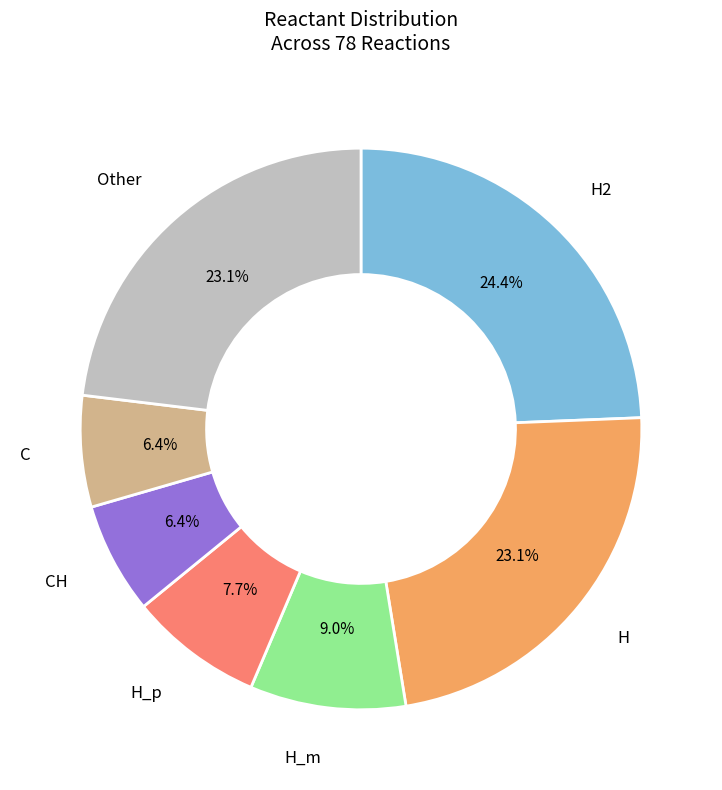

Is there any slice that represents more than half of the pie?

No